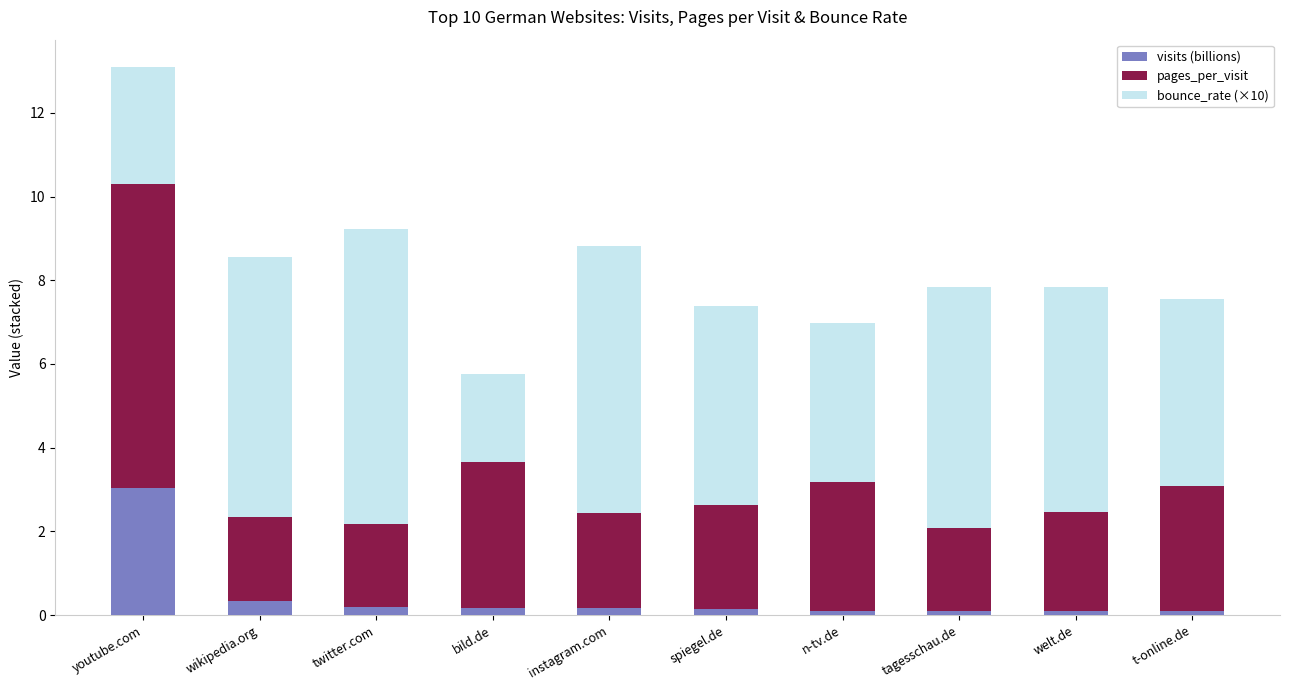

How many data points does each series have?

10